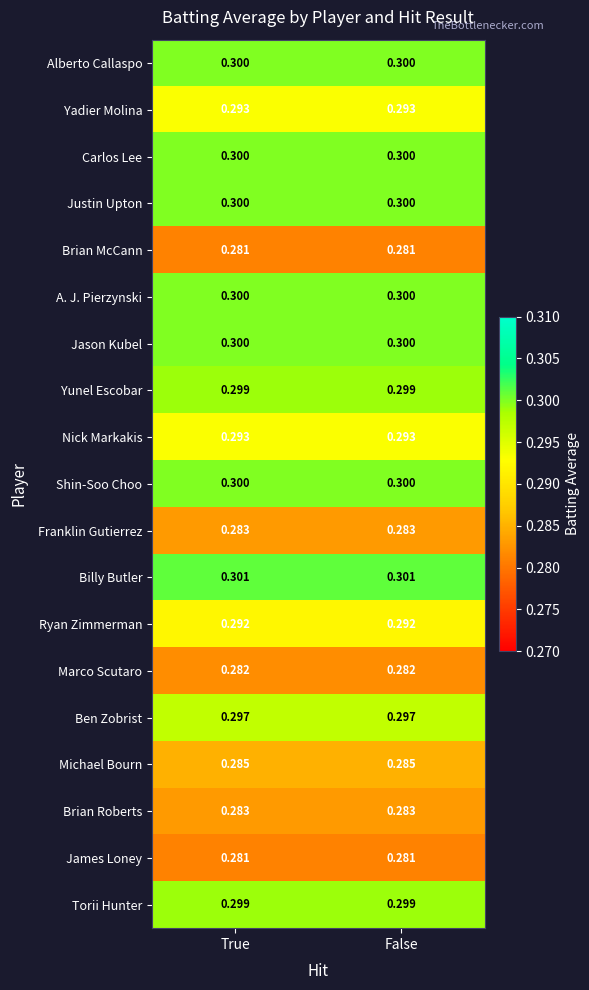

Is the value of James Loney at False greater than the value of Jason Kubel at True?

No